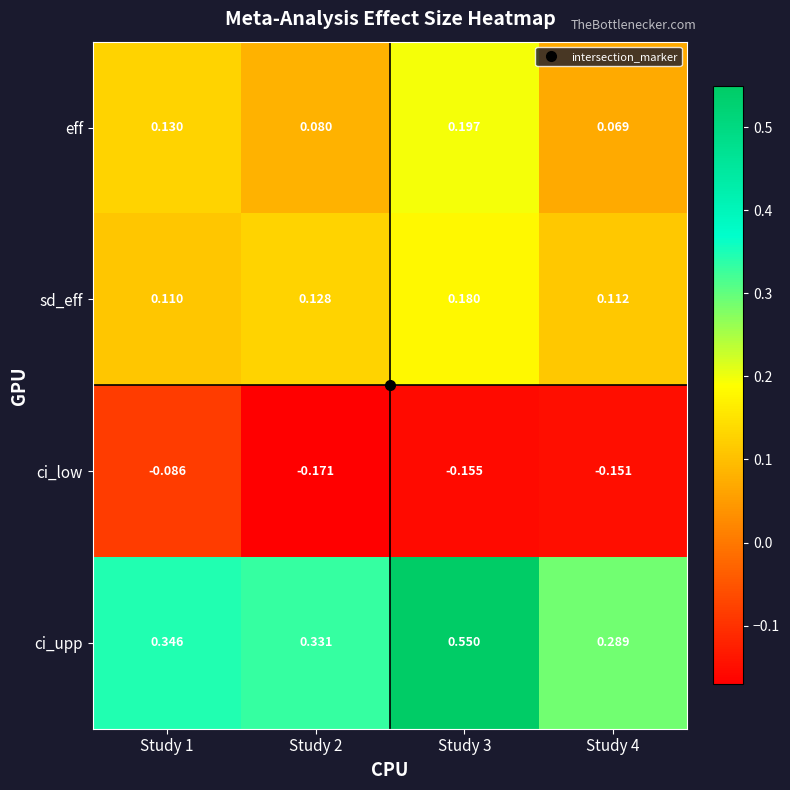

At which category does the chart reach its peak across all series?

Study 3